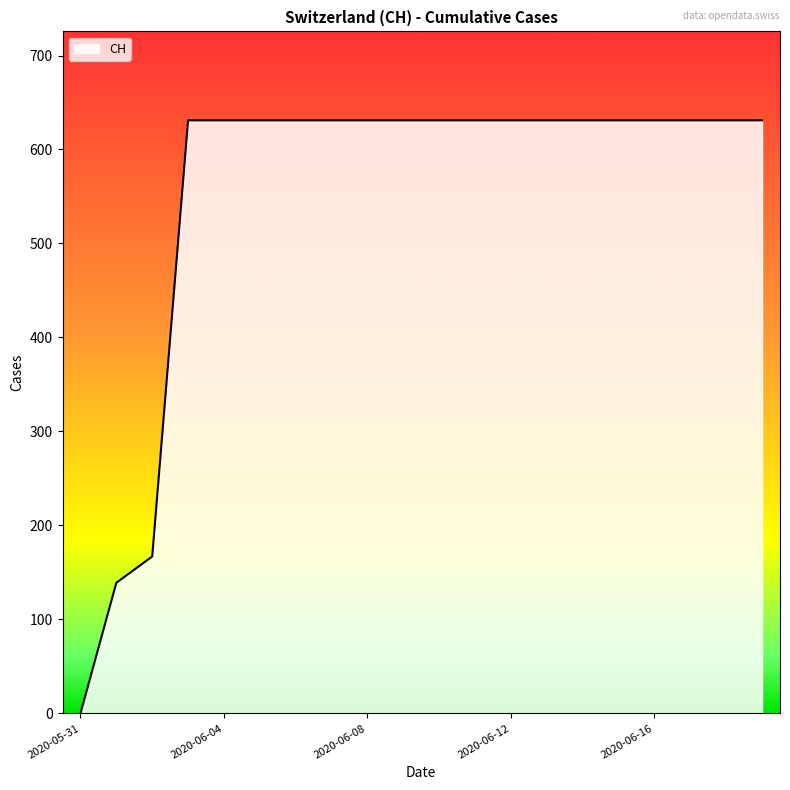

Reading left to right, what are all the values shown in this chart?

0	139	167	631	631	631	631	631	631	631	631	631	631	631	631	631	631	631	631	631